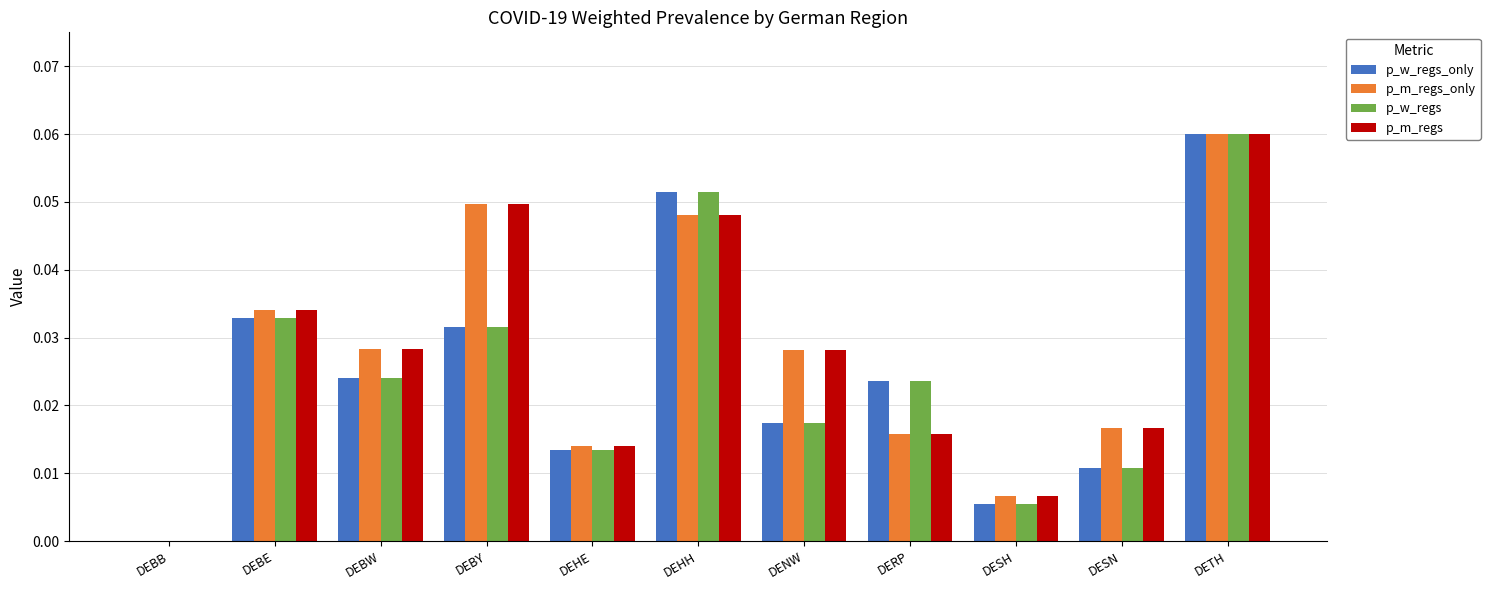

Is it true that p_w_regs equals 0.0 at DERP?

True